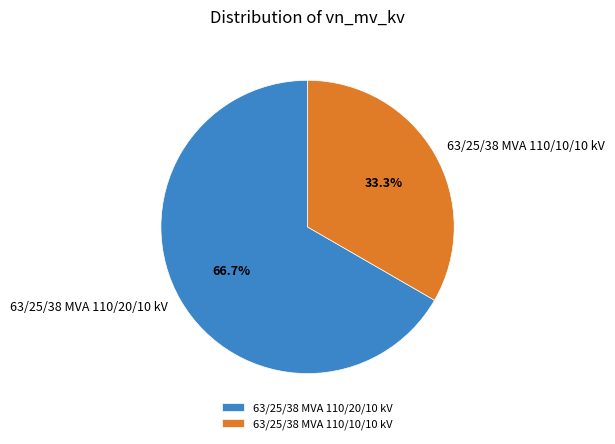

Does 63/25/38 MVA 110/10/10 kV represent more than half of the total?

No